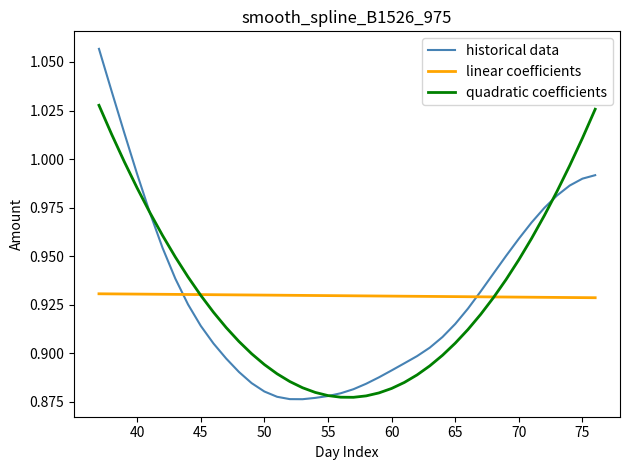

List the series in order of their peak value, lowest first.

linear coefficients, quadratic coefficients, historical data